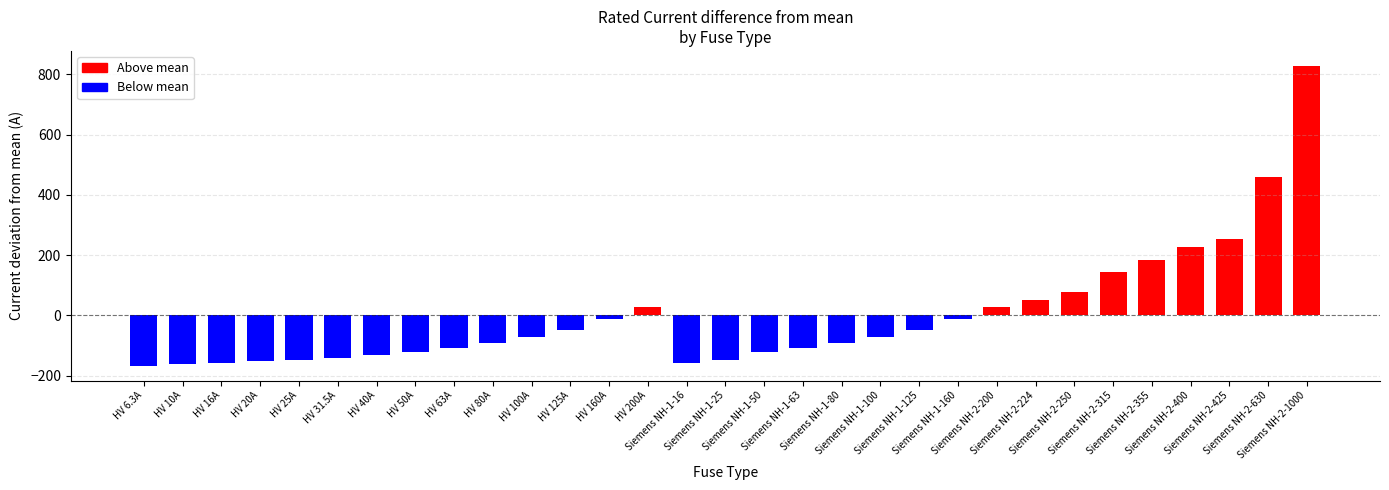

What is the change in value from HV 16A to Siemens NH-2-630?

+614.0